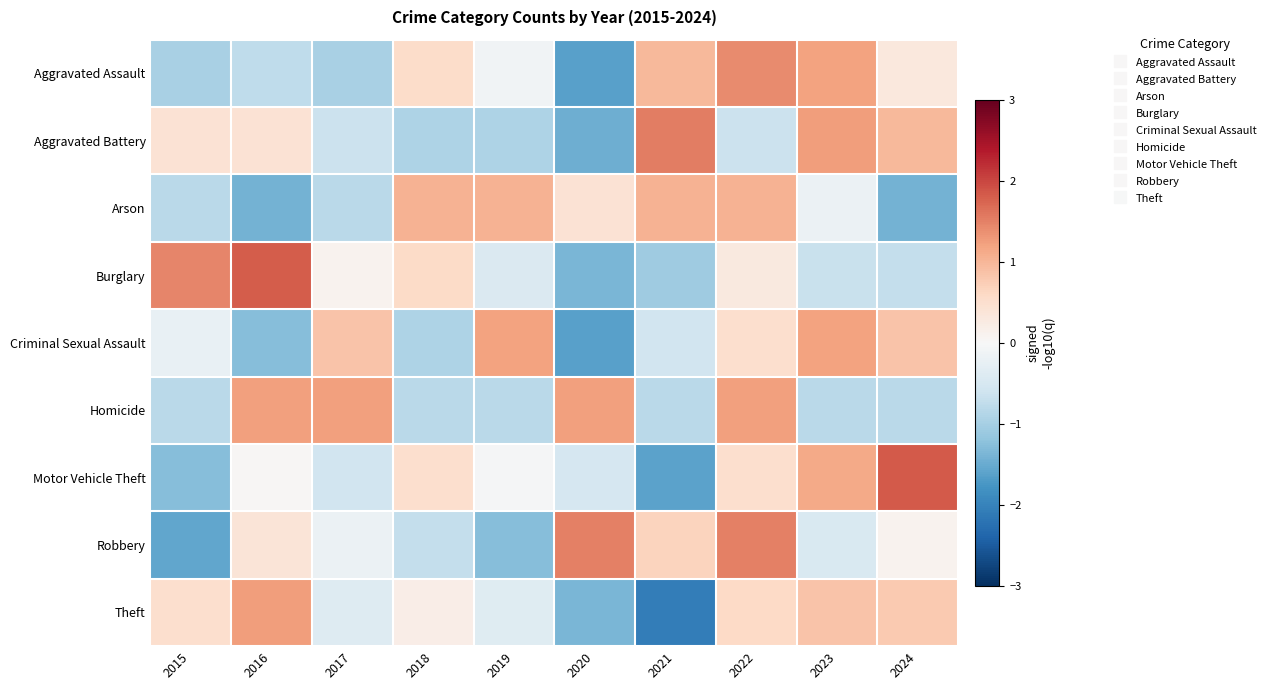

What is the total value across all series at 2020?

-4.8